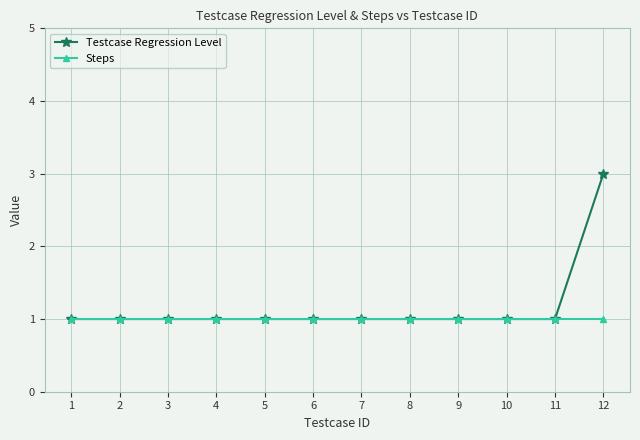

List the series in order of their peak value, highest first.

Testcase Regression Level, Steps